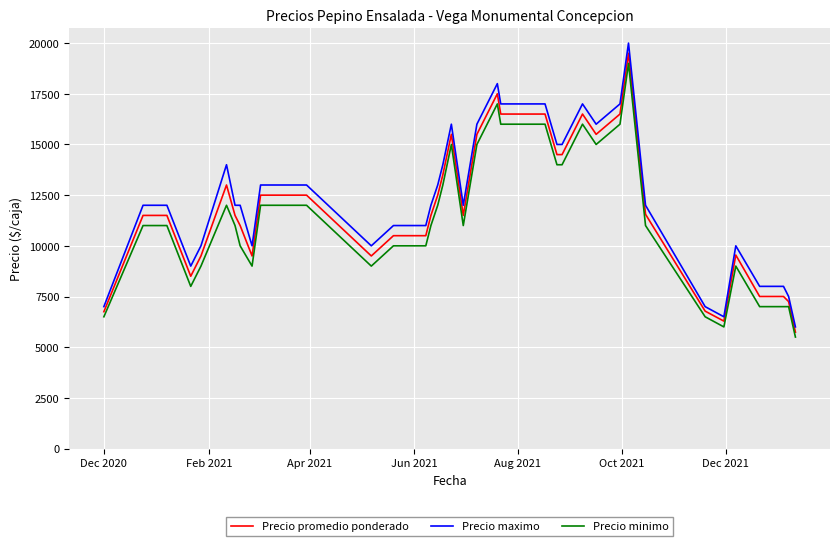

What is the highest value of the Precio minimo series?

19000